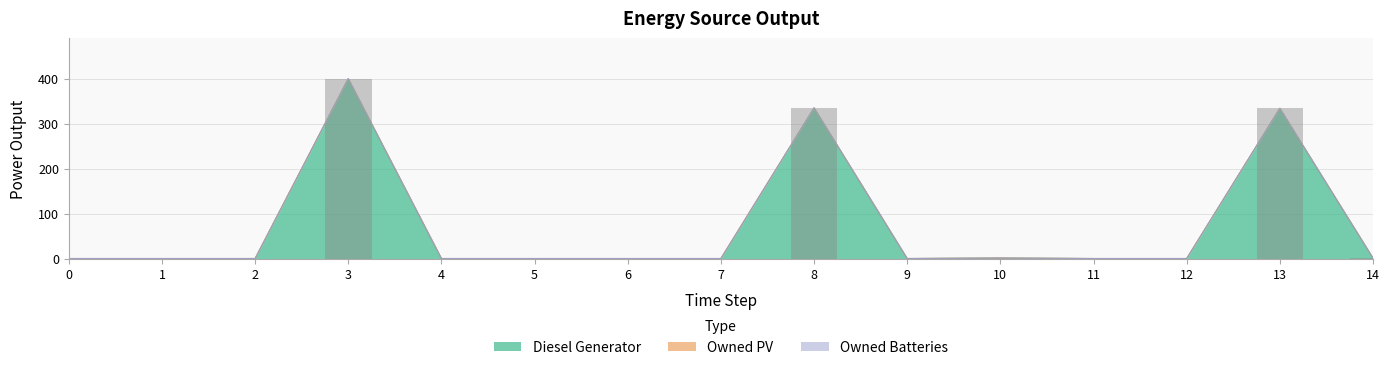

Reading left to right, extract all data points from this chart.

Diesel Generator: 0=0.0	1=0.0	2=0.0	3=400.0	4=0.0	5=0.0	6=0.0	7=0.0	8=335.0	9=0.0	10=1.0	11=0.0	12=0.0	13=334.0	14=1.0
Owned PV: 0=0.0	1=0.0	2=0.0	3=0.0	4=0.0	5=0.0	6=0.0	7=0.0	8=0.0	9=0.0	10=0.0	11=0.0	12=0.0	13=0.0	14=0.0
Owned Batteries: 0=0.0	1=0.0	2=0.0	3=0.0	4=0.0	5=0.0	6=0.0	7=0.0	8=0.0	9=0.0	10=0.0	11=0.0	12=0.0	13=0.0	14=0.0